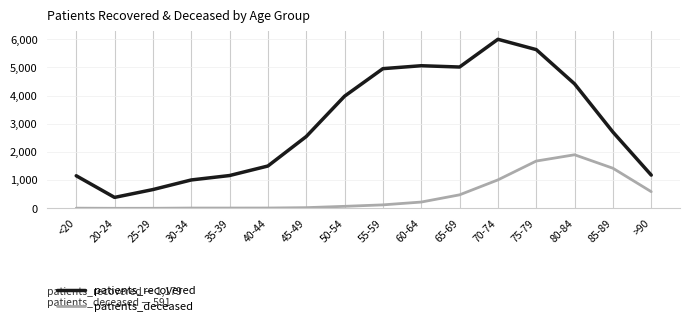

What is the total value across all series at 85-89?

4130